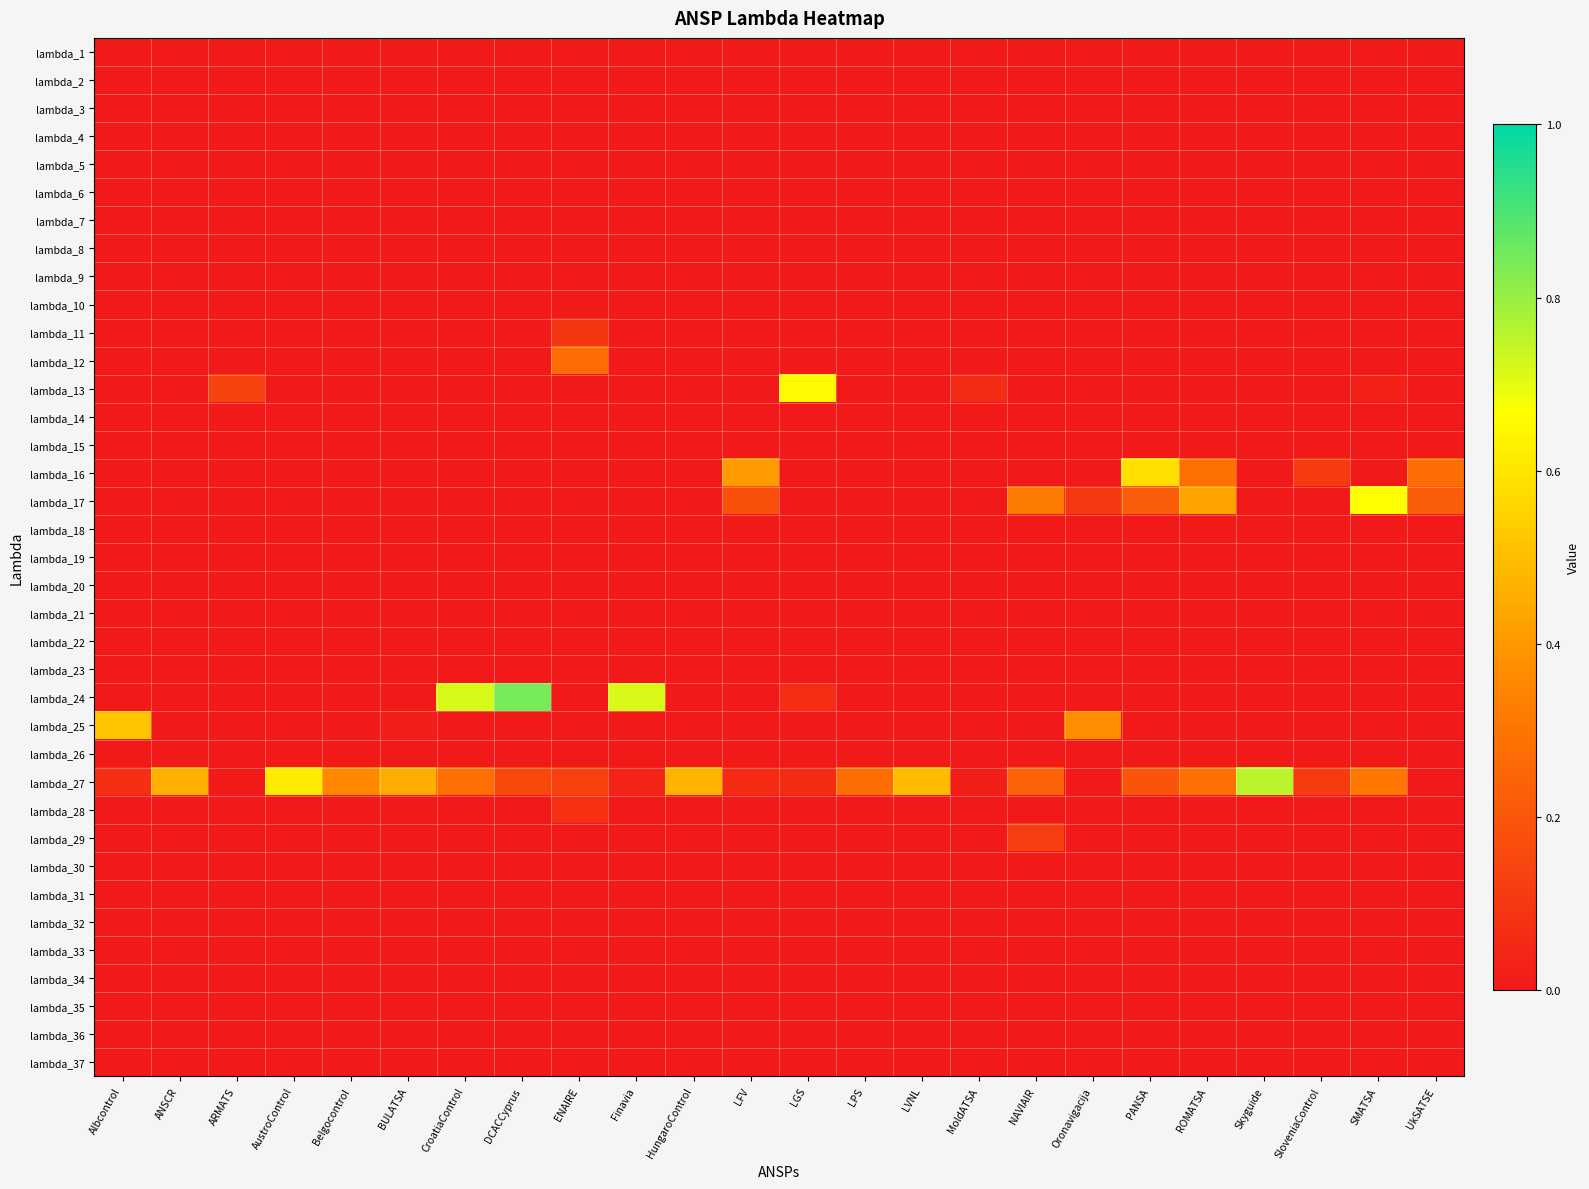

Reading left to right, transcribe all the data shown in this chart.

lambda_1: Albcontrol=0.0	ANSCR=0.0	ARMATS=0.0	AustroControl=0.0	Belgocontrol=0.0	BULATSA=0.0	CroatiaControl=0.0	DCACCyprus=0.0	ENAIRE=0.0	Finavia=0.0	HungaroControl=0.0	LFV=0.0	LGS=0.0	LPS=0.0	LVNL=0.0	MoldATSA=0.0	NAVIAIR=0.0	Oronavigacija=0.0	PANSA=0.0	ROMATSA=0.0	Skyguide=0.0	SloveniaControl=0.0	SMATSA=0.0	UkSATSE=0.0
lambda_2: Albcontrol=0.0	ANSCR=0.0	ARMATS=0.0	AustroControl=0.0	Belgocontrol=0.0	BULATSA=0.0	CroatiaControl=0.0	DCACCyprus=0.0	ENAIRE=0.0	Finavia=0.0	HungaroControl=0.0	LFV=0.0	LGS=0.0	LPS=0.0	LVNL=0.0	MoldATSA=0.0	NAVIAIR=0.0	Oronavigacija=0.0	PANSA=0.0	ROMATSA=0.0	Skyguide=0.0	SloveniaControl=0.0	SMATSA=0.0	UkSATSE=0.0
lambda_3: Albcontrol=0.0	ANSCR=0.0	ARMATS=0.0	AustroControl=0.0	Belgocontrol=0.0	BULATSA=0.0	CroatiaControl=0.0	DCACCyprus=0.0	ENAIRE=0.0	Finavia=0.0	HungaroControl=0.0	LFV=0.0	LGS=0.0	LPS=0.0	LVNL=0.0	MoldATSA=0.0	NAVIAIR=0.0	Oronavigacija=0.0	PANSA=0.0	ROMATSA=0.0	Skyguide=0.0	SloveniaControl=0.0	SMATSA=0.0	UkSATSE=0.0
lambda_4: Albcontrol=0.0	ANSCR=0.0	ARMATS=0.0	AustroControl=0.0	Belgocontrol=0.0	BULATSA=0.0	CroatiaControl=0.0	DCACCyprus=0.0	ENAIRE=0.0	Finavia=0.0	HungaroControl=0.0	LFV=0.0	LGS=0.0	LPS=0.0	LVNL=0.0	MoldATSA=0.0	NAVIAIR=0.0	Oronavigacija=0.0	PANSA=0.0	ROMATSA=0.0	Skyguide=0.0	SloveniaControl=0.0	SMATSA=0.0	UkSATSE=0.0
lambda_5: Albcontrol=0.0	ANSCR=0.0	ARMATS=0.0	AustroControl=0.0	Belgocontrol=0.0	BULATSA=0.0	CroatiaControl=0.0	DCACCyprus=0.0	ENAIRE=0.0	Finavia=0.0	HungaroControl=0.0	LFV=0.0	LGS=0.0	LPS=0.0	LVNL=0.0	MoldATSA=0.0	NAVIAIR=0.0	Oronavigacija=0.0	PANSA=0.0	ROMATSA=0.0	Skyguide=0.0	SloveniaControl=0.0	SMATSA=0.0	UkSATSE=0.0
lambda_6: Albcontrol=0.0	ANSCR=0.0	ARMATS=0.0	AustroControl=0.0	Belgocontrol=0.0	BULATSA=0.0	CroatiaControl=0.0	DCACCyprus=0.0	ENAIRE=0.0	Finavia=0.0	HungaroControl=0.0	LFV=0.0	LGS=0.0	LPS=0.0	LVNL=0.0	MoldATSA=0.0	NAVIAIR=0.0	Oronavigacija=0.0	PANSA=0.0	ROMATSA=0.0	Skyguide=0.0	SloveniaControl=0.0	SMATSA=0.0	UkSATSE=0.0
lambda_7: Albcontrol=0.0	ANSCR=0.0	ARMATS=0.0	AustroControl=0.0	Belgocontrol=0.0	BULATSA=0.0	CroatiaControl=0.0	DCACCyprus=0.0	ENAIRE=0.0	Finavia=0.0	HungaroControl=0.0	LFV=0.0	LGS=0.0	LPS=0.0	LVNL=0.0	MoldATSA=0.0	NAVIAIR=0.0	Oronavigacija=0.0	PANSA=0.0	ROMATSA=0.0	Skyguide=0.0	SloveniaControl=0.0	SMATSA=0.0	UkSATSE=0.0
lambda_8: Albcontrol=0.0	ANSCR=0.0	ARMATS=0.0	AustroControl=0.0	Belgocontrol=0.0	BULATSA=0.0	CroatiaControl=0.0	DCACCyprus=0.0	ENAIRE=0.0	Finavia=0.0	HungaroControl=0.0	LFV=0.0	LGS=0.0	LPS=0.0	LVNL=0.0	MoldATSA=0.0	NAVIAIR=0.0	Oronavigacija=0.0	PANSA=0.0	ROMATSA=0.0	Skyguide=0.0	SloveniaControl=0.0	SMATSA=0.0	UkSATSE=0.0
lambda_9: Albcontrol=0.0	ANSCR=0.0	ARMATS=0.0	AustroControl=0.0	Belgocontrol=0.0	BULATSA=0.0	CroatiaControl=0.0	DCACCyprus=0.0	ENAIRE=0.0	Finavia=0.0	HungaroControl=0.0	LFV=0.0	LGS=0.0	LPS=0.0	LVNL=0.0	MoldATSA=0.0	NAVIAIR=0.0	Oronavigacija=0.0	PANSA=0.0	ROMATSA=0.0	Skyguide=0.0	SloveniaControl=0.0	SMATSA=0.0	UkSATSE=0.0
lambda_10: Albcontrol=0.0	ANSCR=0.0	ARMATS=0.0	AustroControl=0.0	Belgocontrol=0.0	BULATSA=0.0	CroatiaControl=0.0	DCACCyprus=0.0	ENAIRE=0.0	Finavia=0.0	HungaroControl=0.0	LFV=0.0	LGS=0.0	LPS=0.0	LVNL=0.0	MoldATSA=0.0	NAVIAIR=0.0	Oronavigacija=0.0	PANSA=0.0	ROMATSA=0.0	Skyguide=0.0	SloveniaControl=0.0	SMATSA=0.0	UkSATSE=0.0
lambda_11: Albcontrol=0.0	ANSCR=0.0	ARMATS=0.0	AustroControl=0.0	Belgocontrol=0.0	BULATSA=0.0	CroatiaControl=0.0	DCACCyprus=0.0	ENAIRE=0.1	Finavia=0.0	HungaroControl=0.0	LFV=0.0	LGS=0.0	LPS=0.0	LVNL=0.0	MoldATSA=0.0	NAVIAIR=0.0	Oronavigacija=0.0	PANSA=0.0	ROMATSA=0.0	Skyguide=0.0	SloveniaControl=0.0	SMATSA=0.0	UkSATSE=0.0
lambda_12: Albcontrol=0.0	ANSCR=0.0	ARMATS=0.0	AustroControl=0.0	Belgocontrol=0.0	BULATSA=0.0	CroatiaControl=0.0	DCACCyprus=0.0	ENAIRE=0.3	Finavia=0.0	HungaroControl=0.0	LFV=0.0	LGS=0.0	LPS=0.0	LVNL=0.0	MoldATSA=0.0	NAVIAIR=0.0	Oronavigacija=0.0	PANSA=0.0	ROMATSA=0.0	Skyguide=0.0	SloveniaControl=0.0	SMATSA=0.0	UkSATSE=0.0
lambda_13: Albcontrol=0.0	ANSCR=0.0	ARMATS=0.1	AustroControl=0.0	Belgocontrol=0.0	BULATSA=0.0	CroatiaControl=0.0	DCACCyprus=0.0	ENAIRE=0.0	Finavia=0.0	HungaroControl=0.0	LFV=0.0	LGS=0.7	LPS=0.0	LVNL=0.0	MoldATSA=0.1	NAVIAIR=0.0	Oronavigacija=0.0	PANSA=0.0	ROMATSA=0.0	Skyguide=0.0	SloveniaControl=0.0	SMATSA=0.0	UkSATSE=0.0
lambda_14: Albcontrol=0.0	ANSCR=0.0	ARMATS=0.0	AustroControl=0.0	Belgocontrol=0.0	BULATSA=0.0	CroatiaControl=0.0	DCACCyprus=0.0	ENAIRE=0.0	Finavia=0.0	HungaroControl=0.0	LFV=0.0	LGS=0.0	LPS=0.0	LVNL=0.0	MoldATSA=0.0	NAVIAIR=0.0	Oronavigacija=0.0	PANSA=0.0	ROMATSA=0.0	Skyguide=0.0	SloveniaControl=0.0	SMATSA=0.0	UkSATSE=0.0
lambda_15: Albcontrol=0.0	ANSCR=0.0	ARMATS=0.0	AustroControl=0.0	Belgocontrol=0.0	BULATSA=0.0	CroatiaControl=0.0	DCACCyprus=0.0	ENAIRE=0.0	Finavia=0.0	HungaroControl=0.0	LFV=0.0	LGS=0.0	LPS=0.0	LVNL=0.0	MoldATSA=0.0	NAVIAIR=0.0	Oronavigacija=0.0	PANSA=0.0	ROMATSA=0.0	Skyguide=0.0	SloveniaControl=0.0	SMATSA=0.0	UkSATSE=0.0
lambda_16: Albcontrol=0.0	ANSCR=0.0	ARMATS=0.0	AustroControl=0.0	Belgocontrol=0.0	BULATSA=0.0	CroatiaControl=0.0	DCACCyprus=0.0	ENAIRE=0.0	Finavia=0.0	HungaroControl=0.0	LFV=0.4	LGS=0.0	LPS=0.0	LVNL=0.0	MoldATSA=0.0	NAVIAIR=0.0	Oronavigacija=0.0	PANSA=0.6	ROMATSA=0.3	Skyguide=0.0	SloveniaControl=0.1	SMATSA=0.0	UkSATSE=0.3
lambda_17: Albcontrol=0.0	ANSCR=0.0	ARMATS=0.0	AustroControl=0.0	Belgocontrol=0.0	BULATSA=0.0	CroatiaControl=0.0	DCACCyprus=0.0	ENAIRE=0.0	Finavia=0.0	HungaroControl=0.0	LFV=0.2	LGS=0.0	LPS=0.0	LVNL=0.0	MoldATSA=0.0	NAVIAIR=0.3	Oronavigacija=0.1	PANSA=0.2	ROMATSA=0.4	Skyguide=0.0	SloveniaControl=0.0	SMATSA=0.7	UkSATSE=0.2
lambda_18: Albcontrol=0.0	ANSCR=0.0	ARMATS=0.0	AustroControl=0.0	Belgocontrol=0.0	BULATSA=0.0	CroatiaControl=0.0	DCACCyprus=0.0	ENAIRE=0.0	Finavia=0.0	HungaroControl=0.0	LFV=0.0	LGS=0.0	LPS=0.0	LVNL=0.0	MoldATSA=0.0	NAVIAIR=0.0	Oronavigacija=0.0	PANSA=0.0	ROMATSA=0.0	Skyguide=0.0	SloveniaControl=0.0	SMATSA=0.0	UkSATSE=0.0
lambda_19: Albcontrol=0.0	ANSCR=0.0	ARMATS=0.0	AustroControl=0.0	Belgocontrol=0.0	BULATSA=0.0	CroatiaControl=0.0	DCACCyprus=0.0	ENAIRE=0.0	Finavia=0.0	HungaroControl=0.0	LFV=0.0	LGS=0.0	LPS=0.0	LVNL=0.0	MoldATSA=0.0	NAVIAIR=0.0	Oronavigacija=0.0	PANSA=0.0	ROMATSA=0.0	Skyguide=0.0	SloveniaControl=0.0	SMATSA=0.0	UkSATSE=0.0
lambda_20: Albcontrol=0.0	ANSCR=0.0	ARMATS=0.0	AustroControl=0.0	Belgocontrol=0.0	BULATSA=0.0	CroatiaControl=0.0	DCACCyprus=0.0	ENAIRE=0.0	Finavia=0.0	HungaroControl=0.0	LFV=0.0	LGS=0.0	LPS=0.0	LVNL=0.0	MoldATSA=0.0	NAVIAIR=0.0	Oronavigacija=0.0	PANSA=0.0	ROMATSA=0.0	Skyguide=0.0	SloveniaControl=0.0	SMATSA=0.0	UkSATSE=0.0
lambda_21: Albcontrol=0.0	ANSCR=0.0	ARMATS=0.0	AustroControl=0.0	Belgocontrol=0.0	BULATSA=0.0	CroatiaControl=0.0	DCACCyprus=0.0	ENAIRE=0.0	Finavia=0.0	HungaroControl=0.0	LFV=0.0	LGS=0.0	LPS=0.0	LVNL=0.0	MoldATSA=0.0	NAVIAIR=0.0	Oronavigacija=0.0	PANSA=0.0	ROMATSA=0.0	Skyguide=0.0	SloveniaControl=0.0	SMATSA=0.0	UkSATSE=0.0
lambda_22: Albcontrol=0.0	ANSCR=0.0	ARMATS=0.0	AustroControl=0.0	Belgocontrol=0.0	BULATSA=0.0	CroatiaControl=0.0	DCACCyprus=0.0	ENAIRE=0.0	Finavia=0.0	HungaroControl=0.0	LFV=0.0	LGS=0.0	LPS=0.0	LVNL=0.0	MoldATSA=0.0	NAVIAIR=0.0	Oronavigacija=0.0	PANSA=0.0	ROMATSA=0.0	Skyguide=0.0	SloveniaControl=0.0	SMATSA=0.0	UkSATSE=0.0
lambda_23: Albcontrol=0.0	ANSCR=0.0	ARMATS=0.0	AustroControl=0.0	Belgocontrol=0.0	BULATSA=0.0	CroatiaControl=0.0	DCACCyprus=0.0	ENAIRE=0.0	Finavia=0.0	HungaroControl=0.0	LFV=0.0	LGS=0.0	LPS=0.0	LVNL=0.0	MoldATSA=0.0	NAVIAIR=0.0	Oronavigacija=0.0	PANSA=0.0	ROMATSA=0.0	Skyguide=0.0	SloveniaControl=0.0	SMATSA=0.0	UkSATSE=0.0
lambda_24: Albcontrol=0.0	ANSCR=0.0	ARMATS=0.0	AustroControl=0.0	Belgocontrol=0.0	BULATSA=0.0	CroatiaControl=0.7	DCACCyprus=0.8	ENAIRE=0.0	Finavia=0.7	HungaroControl=0.0	LFV=0.0	LGS=0.1	LPS=0.0	LVNL=0.0	MoldATSA=0.0	NAVIAIR=0.0	Oronavigacija=0.0	PANSA=0.0	ROMATSA=0.0	Skyguide=0.0	SloveniaControl=0.0	SMATSA=0.0	UkSATSE=0.0
lambda_25: Albcontrol=0.5	ANSCR=0.0	ARMATS=0.0	AustroControl=0.0	Belgocontrol=0.0	BULATSA=0.0	CroatiaControl=0.0	DCACCyprus=0.0	ENAIRE=0.0	Finavia=0.0	HungaroControl=0.0	LFV=0.0	LGS=0.0	LPS=0.0	LVNL=0.0	MoldATSA=0.0	NAVIAIR=0.0	Oronavigacija=0.4	PANSA=0.0	ROMATSA=0.0	Skyguide=0.0	SloveniaControl=0.0	SMATSA=0.0	UkSATSE=0.0
lambda_26: Albcontrol=0.0	ANSCR=0.0	ARMATS=0.0	AustroControl=0.0	Belgocontrol=0.0	BULATSA=0.0	CroatiaControl=0.0	DCACCyprus=0.0	ENAIRE=0.0	Finavia=0.0	HungaroControl=0.0	LFV=0.0	LGS=0.0	LPS=0.0	LVNL=0.0	MoldATSA=0.0	NAVIAIR=0.0	Oronavigacija=0.0	PANSA=0.0	ROMATSA=0.0	Skyguide=0.0	SloveniaControl=0.0	SMATSA=0.0	UkSATSE=0.0
lambda_27: Albcontrol=0.1	ANSCR=0.5	ARMATS=0.0	AustroControl=0.6	Belgocontrol=0.4	BULATSA=0.5	CroatiaControl=0.3	DCACCyprus=0.2	ENAIRE=0.1	Finavia=0.0	HungaroControl=0.5	LFV=0.1	LGS=0.1	LPS=0.3	LVNL=0.5	MoldATSA=0.0	NAVIAIR=0.2	Oronavigacija=0.0	PANSA=0.2	ROMATSA=0.3	Skyguide=0.8	SloveniaControl=0.1	SMATSA=0.3	UkSATSE=0.0
lambda_28: Albcontrol=0.0	ANSCR=0.0	ARMATS=0.0	AustroControl=0.0	Belgocontrol=0.0	BULATSA=0.0	CroatiaControl=0.0	DCACCyprus=0.0	ENAIRE=0.1	Finavia=0.0	HungaroControl=0.0	LFV=0.0	LGS=0.0	LPS=0.0	LVNL=0.0	MoldATSA=0.0	NAVIAIR=0.0	Oronavigacija=0.0	PANSA=0.0	ROMATSA=0.0	Skyguide=0.0	SloveniaControl=0.0	SMATSA=0.0	UkSATSE=0.0
lambda_29: Albcontrol=0.0	ANSCR=0.0	ARMATS=0.0	AustroControl=0.0	Belgocontrol=0.0	BULATSA=0.0	CroatiaControl=0.0	DCACCyprus=0.0	ENAIRE=0.0	Finavia=0.0	HungaroControl=0.0	LFV=0.0	LGS=0.0	LPS=0.0	LVNL=0.0	MoldATSA=0.0	NAVIAIR=0.1	Oronavigacija=0.0	PANSA=0.0	ROMATSA=0.0	Skyguide=0.0	SloveniaControl=0.0	SMATSA=0.0	UkSATSE=0.0
lambda_30: Albcontrol=0.0	ANSCR=0.0	ARMATS=0.0	AustroControl=0.0	Belgocontrol=0.0	BULATSA=0.0	CroatiaControl=0.0	DCACCyprus=0.0	ENAIRE=0.0	Finavia=0.0	HungaroControl=0.0	LFV=0.0	LGS=0.0	LPS=0.0	LVNL=0.0	MoldATSA=0.0	NAVIAIR=0.0	Oronavigacija=0.0	PANSA=0.0	ROMATSA=0.0	Skyguide=0.0	SloveniaControl=0.0	SMATSA=0.0	UkSATSE=0.0
lambda_31: Albcontrol=0.0	ANSCR=0.0	ARMATS=0.0	AustroControl=0.0	Belgocontrol=0.0	BULATSA=0.0	CroatiaControl=0.0	DCACCyprus=0.0	ENAIRE=0.0	Finavia=0.0	HungaroControl=0.0	LFV=0.0	LGS=0.0	LPS=0.0	LVNL=0.0	MoldATSA=0.0	NAVIAIR=0.0	Oronavigacija=0.0	PANSA=0.0	ROMATSA=0.0	Skyguide=0.0	SloveniaControl=0.0	SMATSA=0.0	UkSATSE=0.0
lambda_32: Albcontrol=0.0	ANSCR=0.0	ARMATS=0.0	AustroControl=0.0	Belgocontrol=0.0	BULATSA=0.0	CroatiaControl=0.0	DCACCyprus=0.0	ENAIRE=0.0	Finavia=0.0	HungaroControl=0.0	LFV=0.0	LGS=0.0	LPS=0.0	LVNL=0.0	MoldATSA=0.0	NAVIAIR=0.0	Oronavigacija=0.0	PANSA=0.0	ROMATSA=0.0	Skyguide=0.0	SloveniaControl=0.0	SMATSA=0.0	UkSATSE=0.0
lambda_33: Albcontrol=0.0	ANSCR=0.0	ARMATS=0.0	AustroControl=0.0	Belgocontrol=0.0	BULATSA=0.0	CroatiaControl=0.0	DCACCyprus=0.0	ENAIRE=0.0	Finavia=0.0	HungaroControl=0.0	LFV=0.0	LGS=0.0	LPS=0.0	LVNL=0.0	MoldATSA=0.0	NAVIAIR=0.0	Oronavigacija=0.0	PANSA=0.0	ROMATSA=0.0	Skyguide=0.0	SloveniaControl=0.0	SMATSA=0.0	UkSATSE=0.0
lambda_34: Albcontrol=0.0	ANSCR=0.0	ARMATS=0.0	AustroControl=0.0	Belgocontrol=0.0	BULATSA=0.0	CroatiaControl=0.0	DCACCyprus=0.0	ENAIRE=0.0	Finavia=0.0	HungaroControl=0.0	LFV=0.0	LGS=0.0	LPS=0.0	LVNL=0.0	MoldATSA=0.0	NAVIAIR=0.0	Oronavigacija=0.0	PANSA=0.0	ROMATSA=0.0	Skyguide=0.0	SloveniaControl=0.0	SMATSA=0.0	UkSATSE=0.0
lambda_35: Albcontrol=0.0	ANSCR=0.0	ARMATS=0.0	AustroControl=0.0	Belgocontrol=0.0	BULATSA=0.0	CroatiaControl=0.0	DCACCyprus=0.0	ENAIRE=0.0	Finavia=0.0	HungaroControl=0.0	LFV=0.0	LGS=0.0	LPS=0.0	LVNL=0.0	MoldATSA=0.0	NAVIAIR=0.0	Oronavigacija=0.0	PANSA=0.0	ROMATSA=0.0	Skyguide=0.0	SloveniaControl=0.0	SMATSA=0.0	UkSATSE=0.0
lambda_36: Albcontrol=0.0	ANSCR=0.0	ARMATS=0.0	AustroControl=0.0	Belgocontrol=0.0	BULATSA=0.0	CroatiaControl=0.0	DCACCyprus=0.0	ENAIRE=0.0	Finavia=0.0	HungaroControl=0.0	LFV=0.0	LGS=0.0	LPS=0.0	LVNL=0.0	MoldATSA=0.0	NAVIAIR=0.0	Oronavigacija=0.0	PANSA=0.0	ROMATSA=0.0	Skyguide=0.0	SloveniaControl=0.0	SMATSA=0.0	UkSATSE=0.0
lambda_37: Albcontrol=0.0	ANSCR=0.0	ARMATS=0.0	AustroControl=0.0	Belgocontrol=0.0	BULATSA=0.0	CroatiaControl=0.0	DCACCyprus=0.0	ENAIRE=0.0	Finavia=0.0	HungaroControl=0.0	LFV=0.0	LGS=0.0	LPS=0.0	LVNL=0.0	MoldATSA=0.0	NAVIAIR=0.0	Oronavigacija=0.0	PANSA=0.0	ROMATSA=0.0	Skyguide=0.0	SloveniaControl=0.0	SMATSA=0.0	UkSATSE=0.0